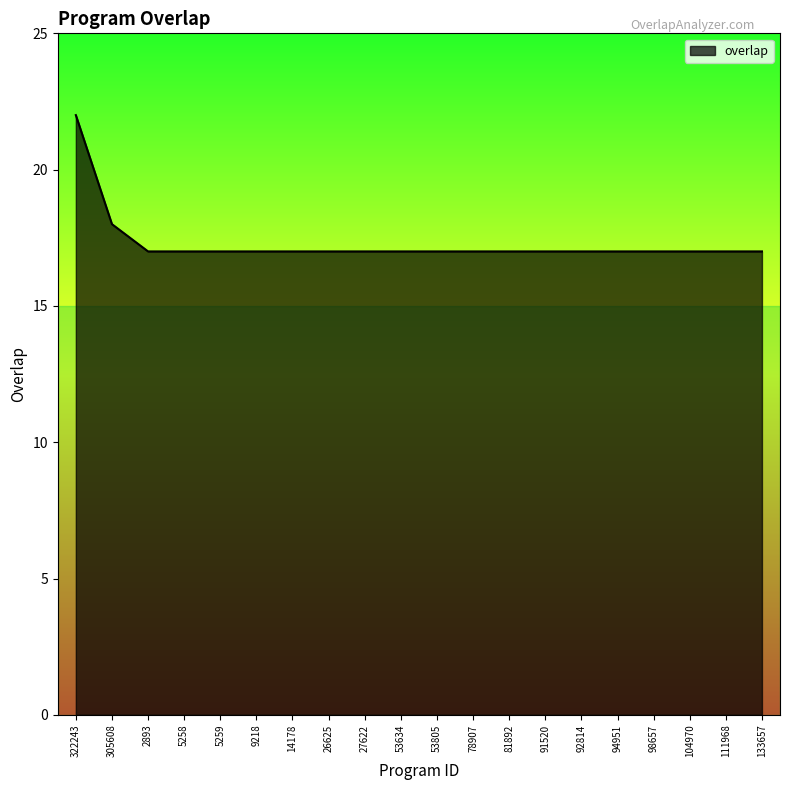

Does the chart display data point markers on the line(s)?

No